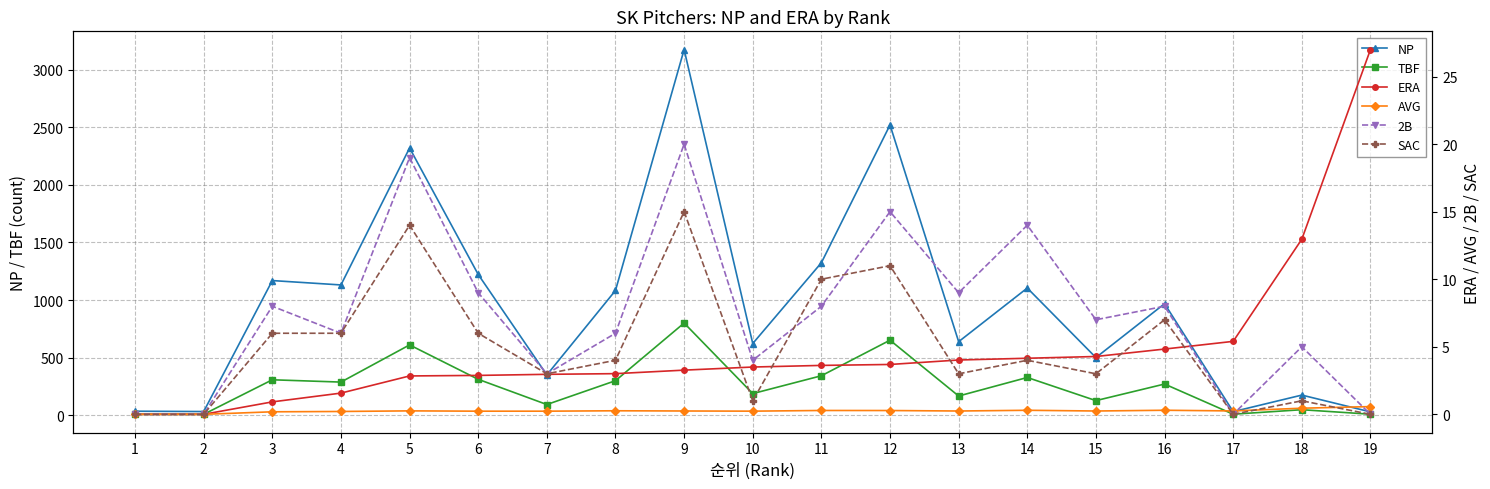

The ERA series shows 8.3 at 2. True or false?

False